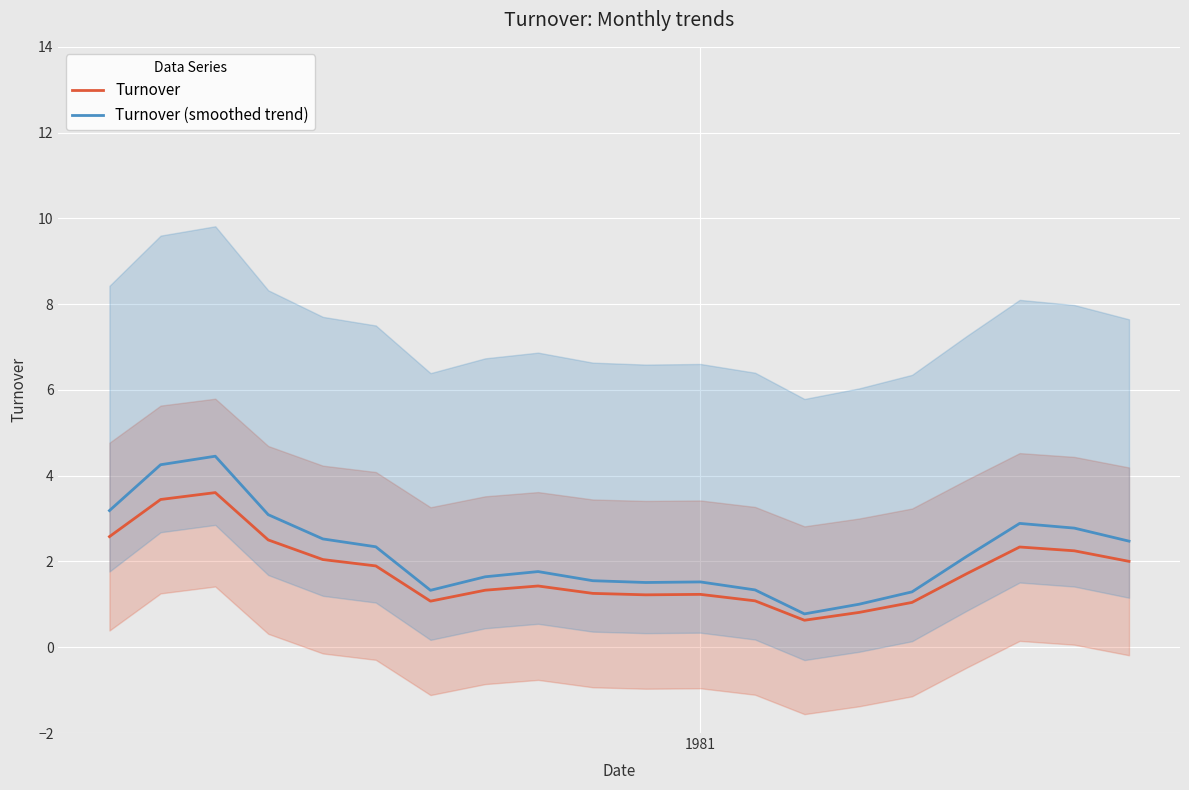

How many interior local valleys does the Turnover series have?

3